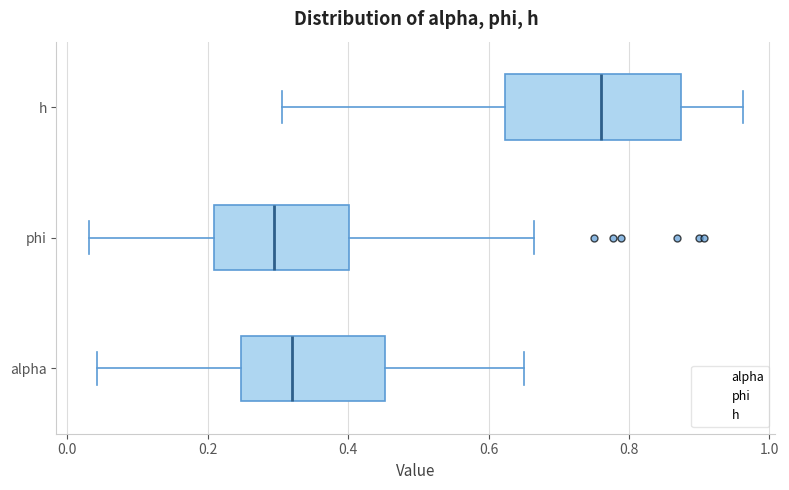

Which box has the furthest to the right median line?

h